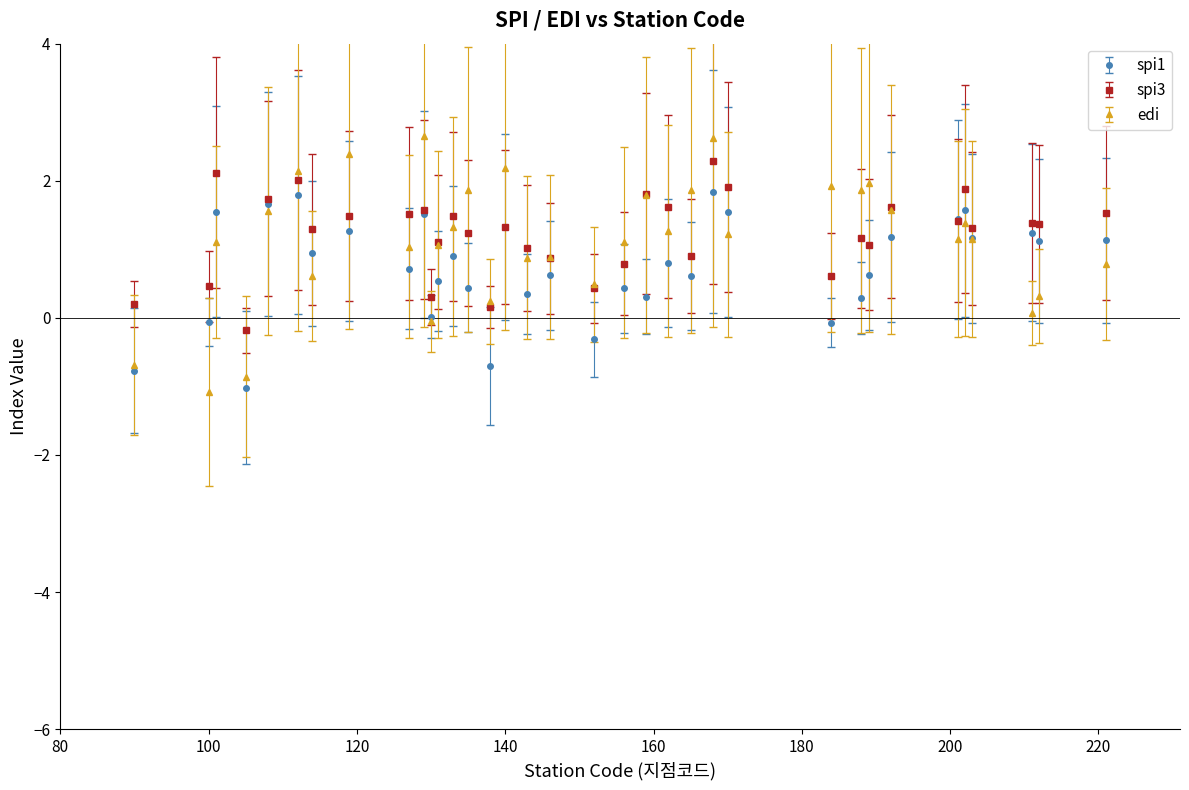

What is the smallest value displayed?

-1.1